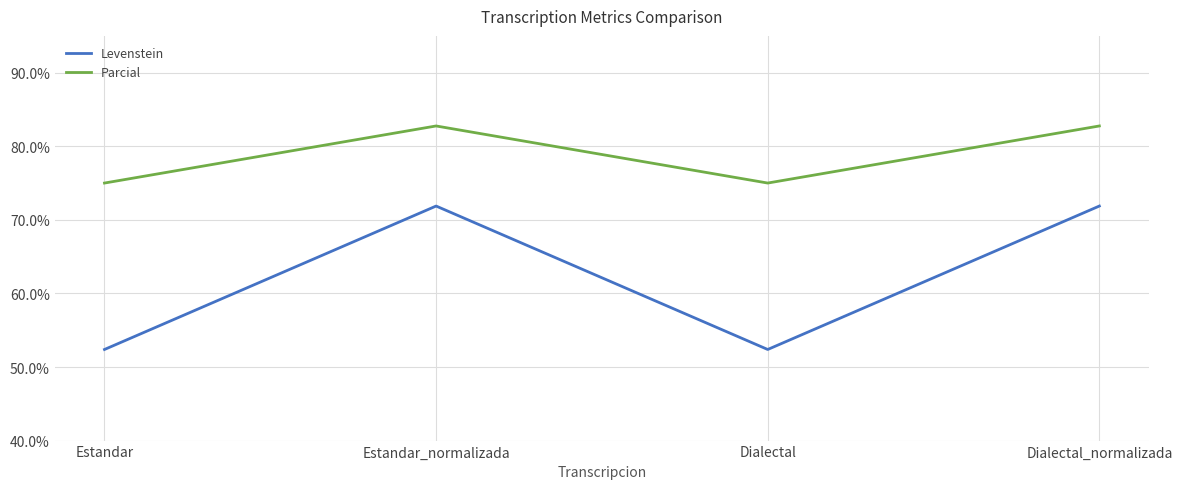

True or false: Levenstein and Parcial cross at least once.

False